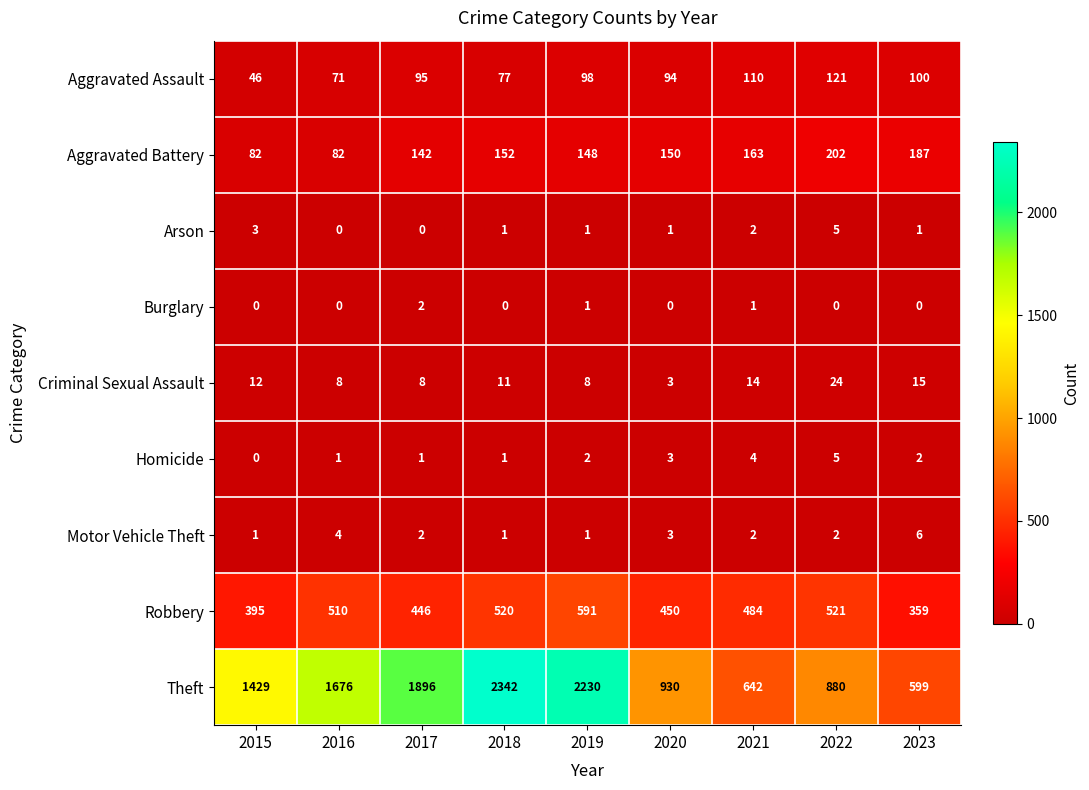

The Theft series shows 154 at 2021. True or false?

False